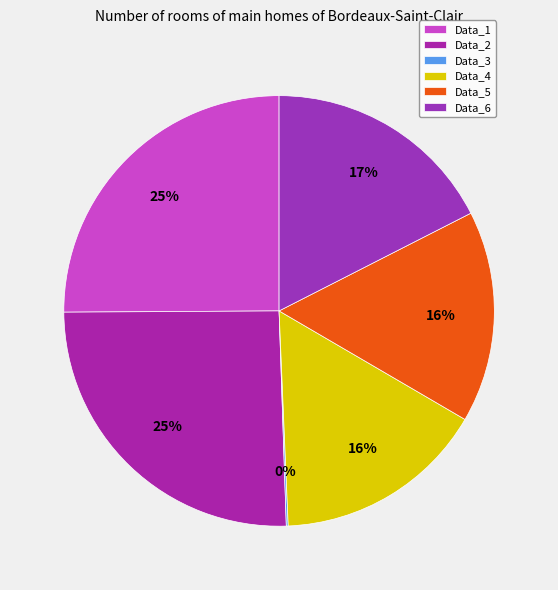

Does any single category account for the majority?

No